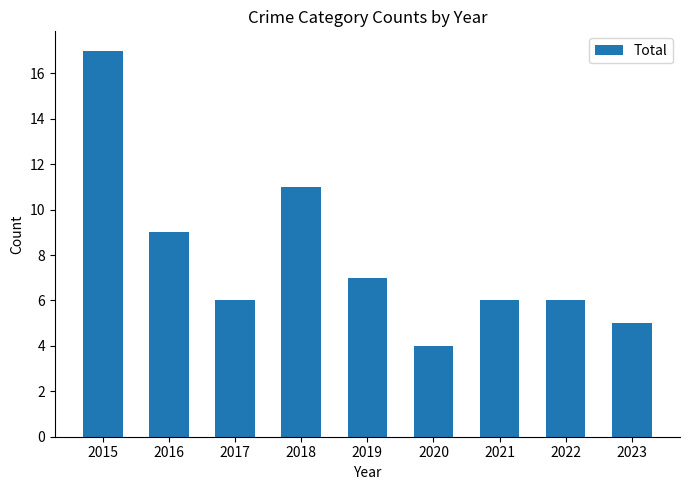

True or false: the data shows 11 at 2018.

True